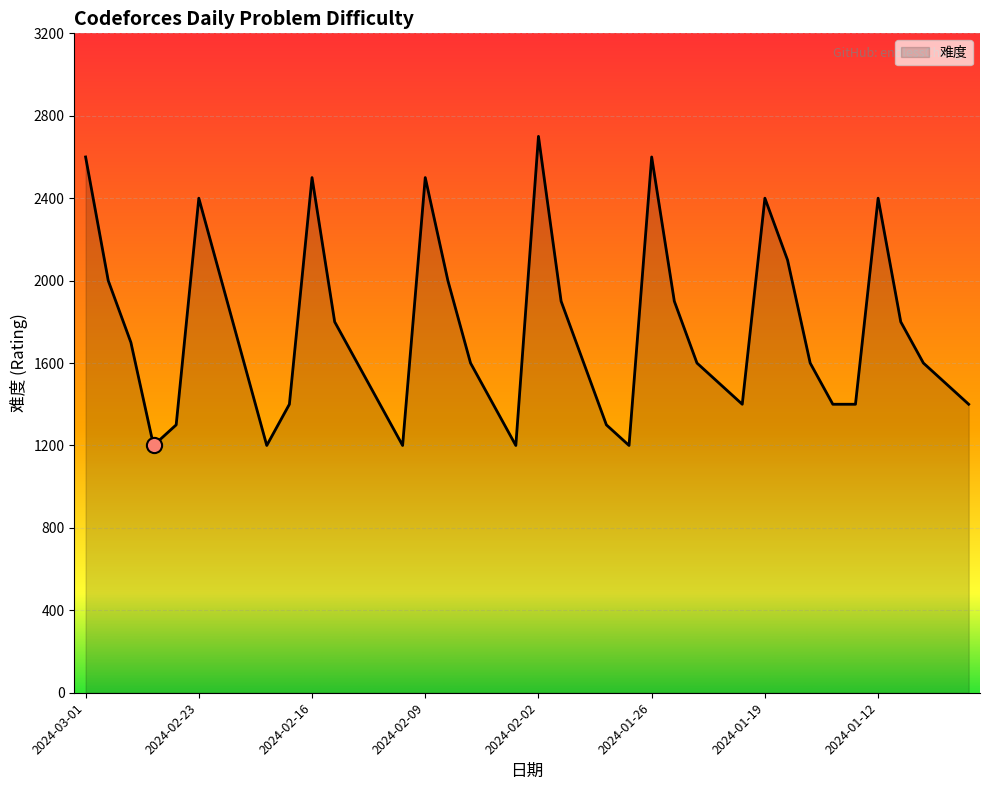

What is the minimum value shown in the chart?

1200